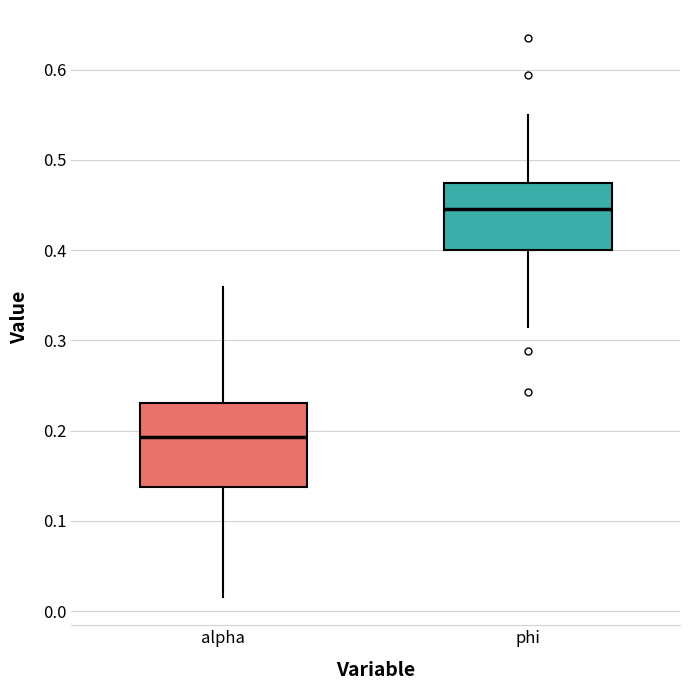

Which box's median line is the highest?

phi